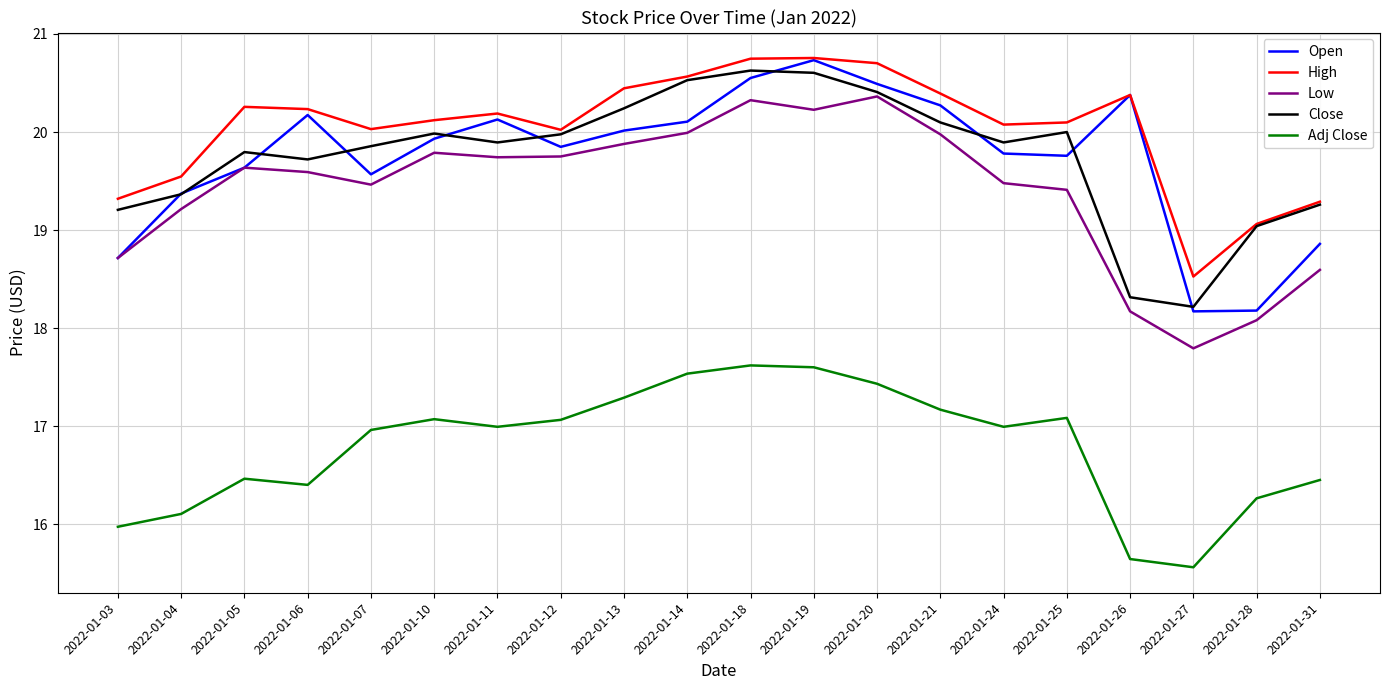

Where is the first local minimum for Adj Close?

2022-01-06